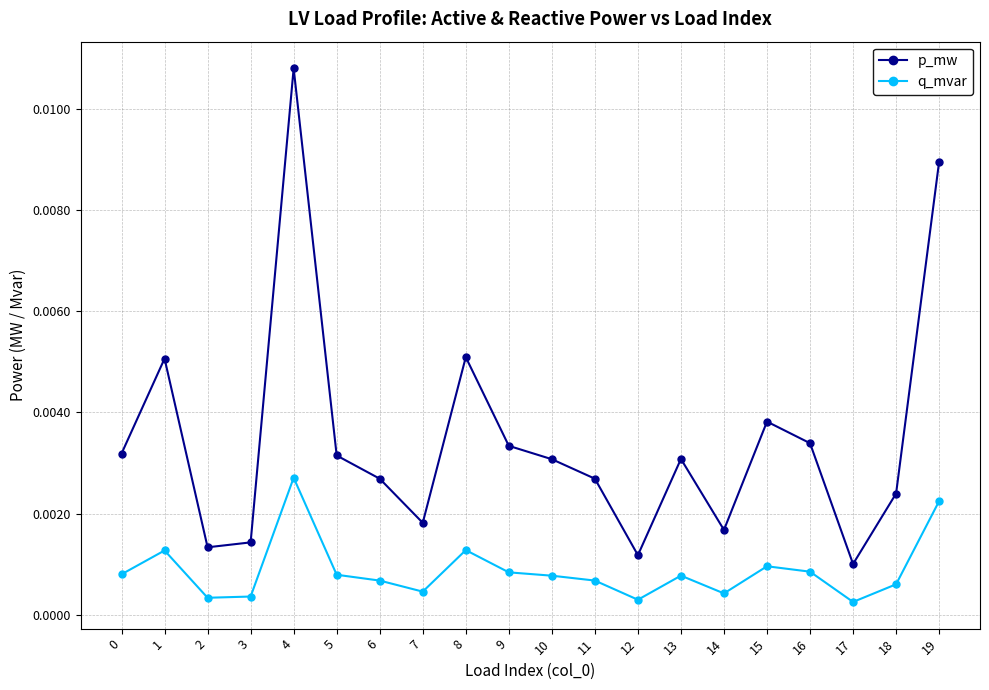

List the series in order of their peak value, highest first.

p_mw, q_mvar